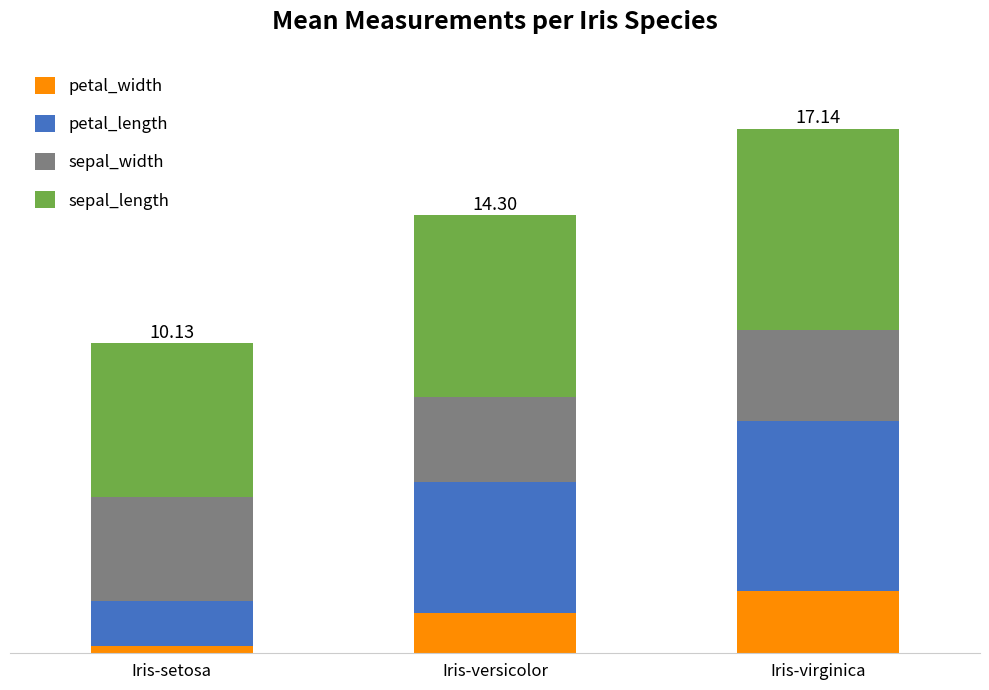

Does the chart contain any negative values?

No